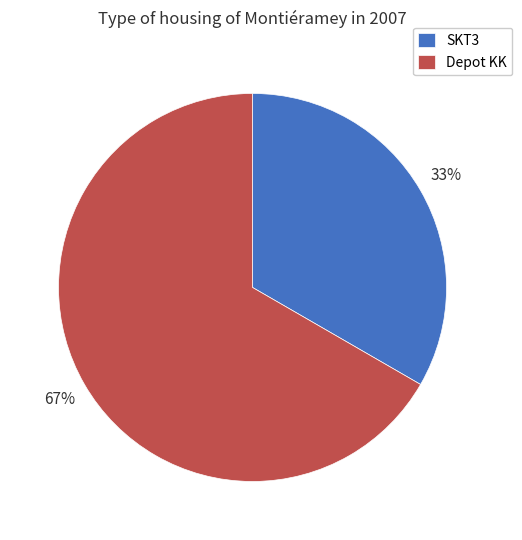

To the nearest percent, what is the average slice percentage?

50%